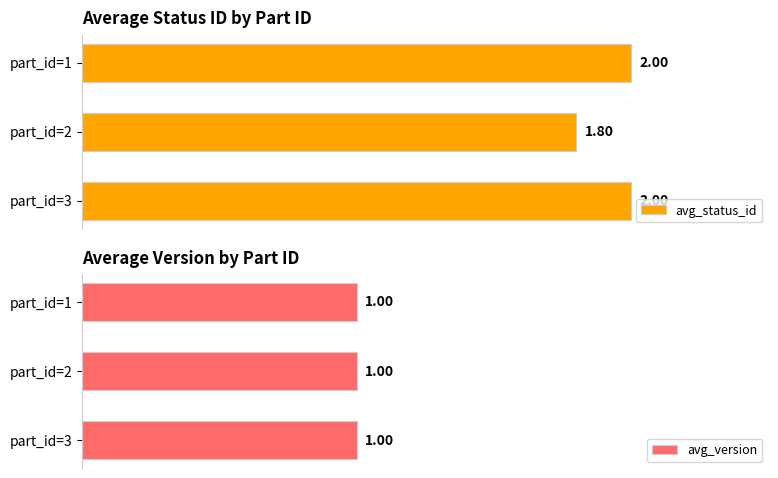

What is the greatest value displayed?

2.0